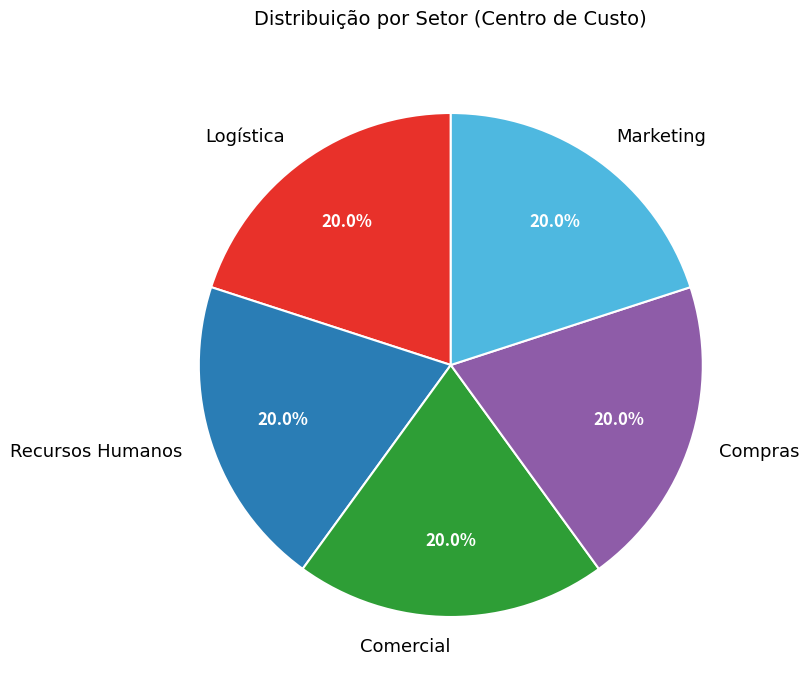

How many slices are in this pie chart?

5